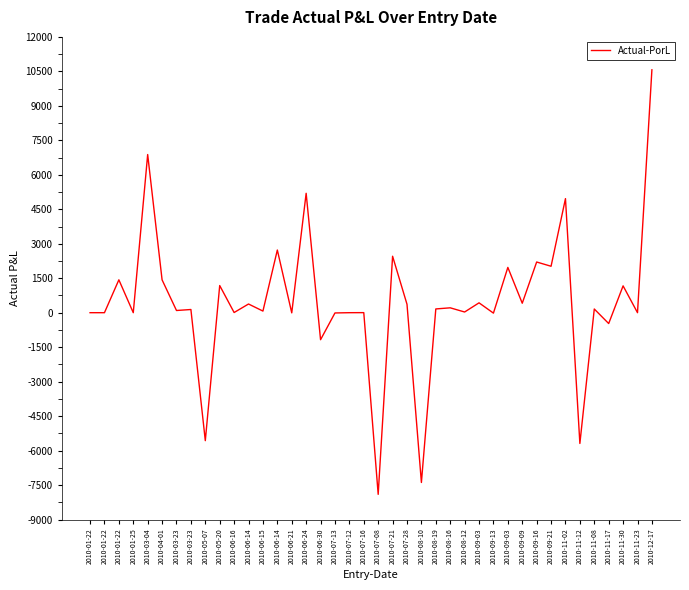

Which label corresponds to the smallest value in the chart?

2010-07-08